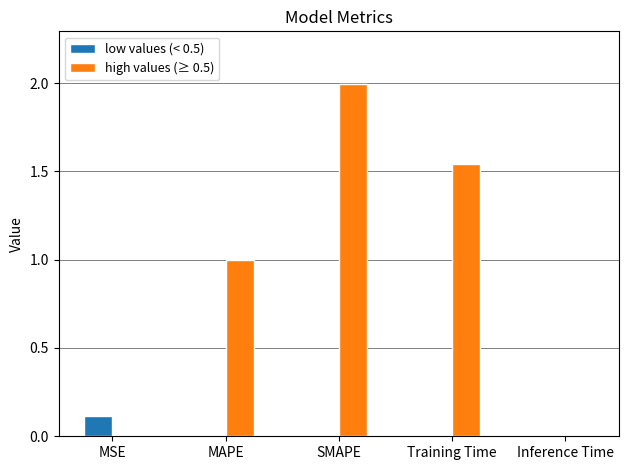

Which series has the largest total across all categories?

high values (≥ 0.5)